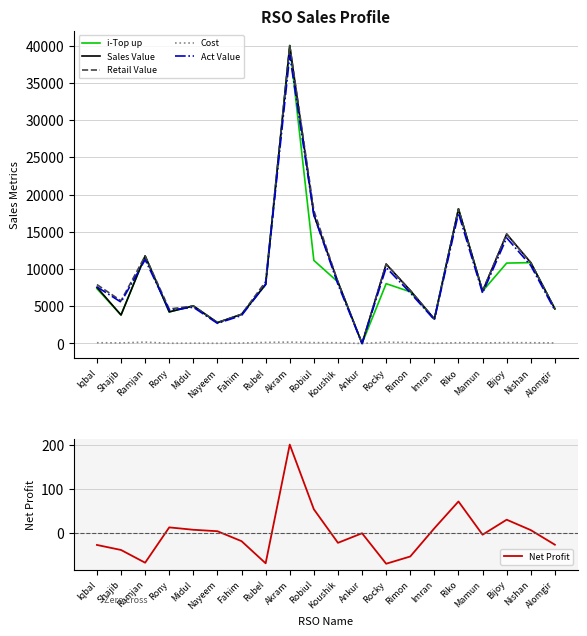

In Act Value, how many points are lower than both neighbors (excluding endpoints)?

6